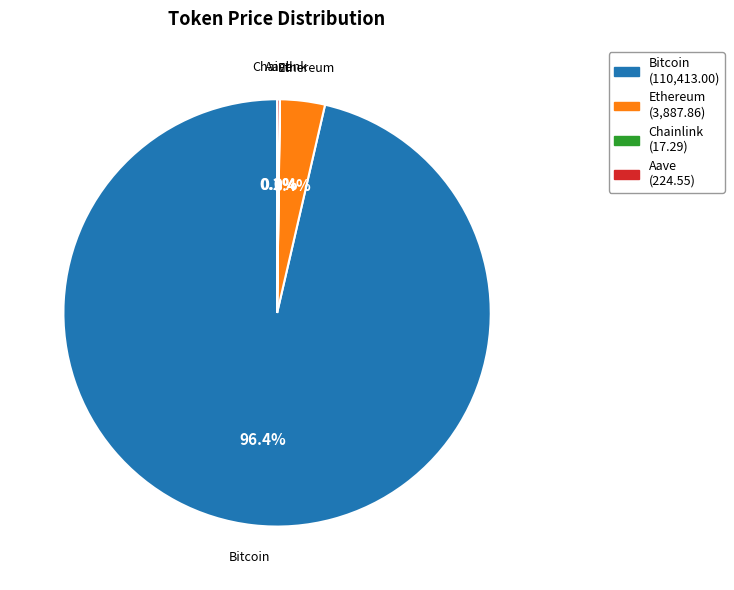

Is there a majority slice in this chart?

Yes